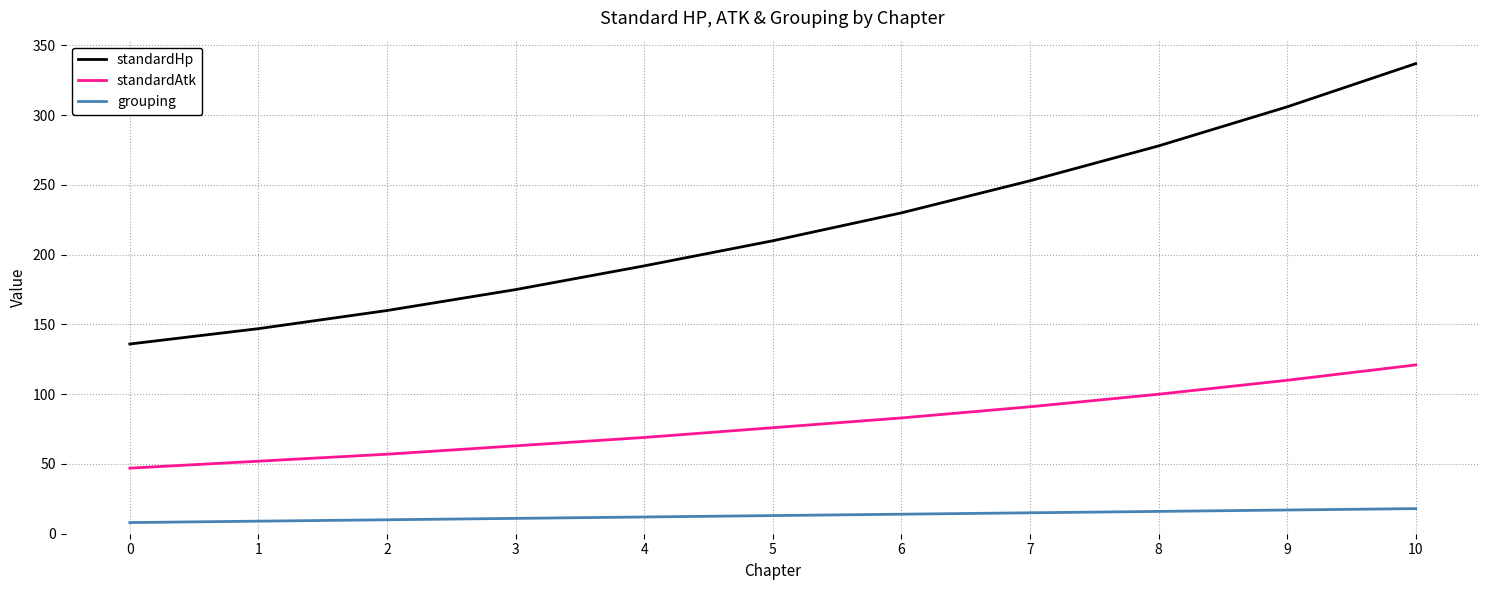

Which series changed the most between 0 and 10?

standardHp